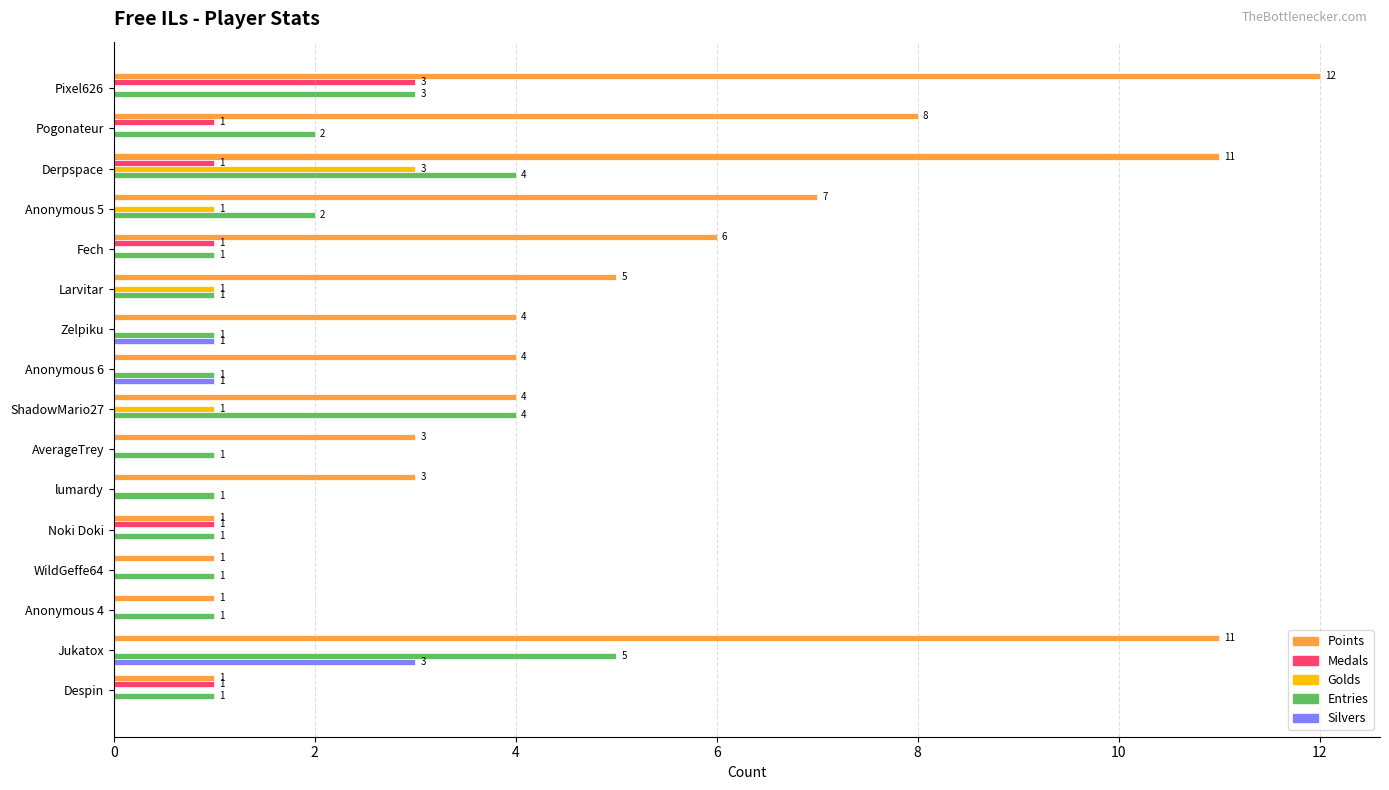

Which series has the largest range (max minus min)?

Points